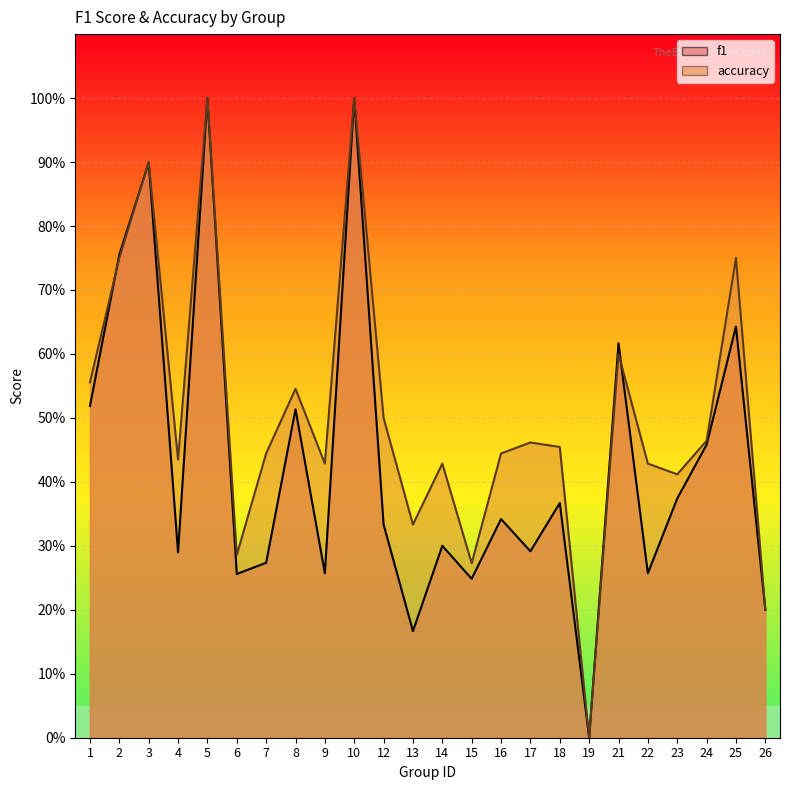

How many series are shown in this chart?

2